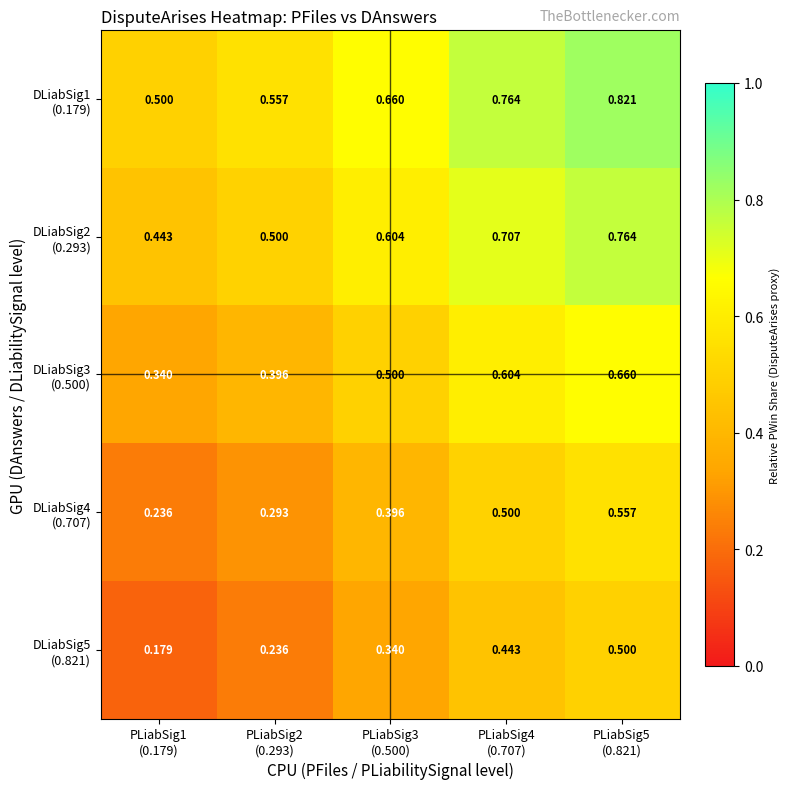

Which label corresponds to the largest value in the chart?

PLiabSig5
(0.821)